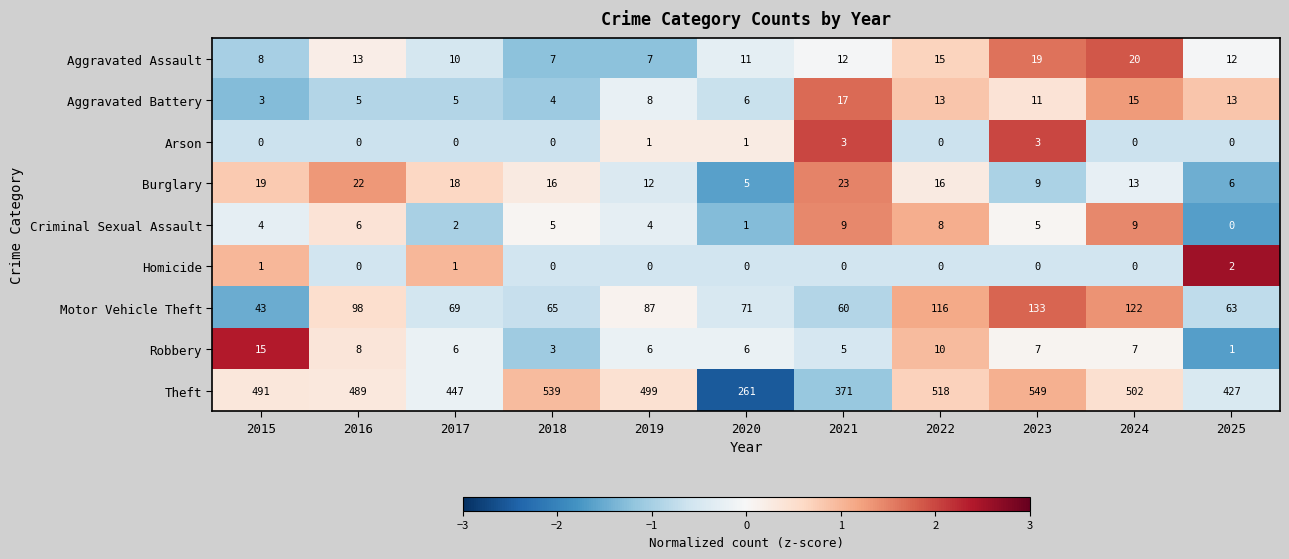

The Arson series shows 0 at 2018. True or false?

True